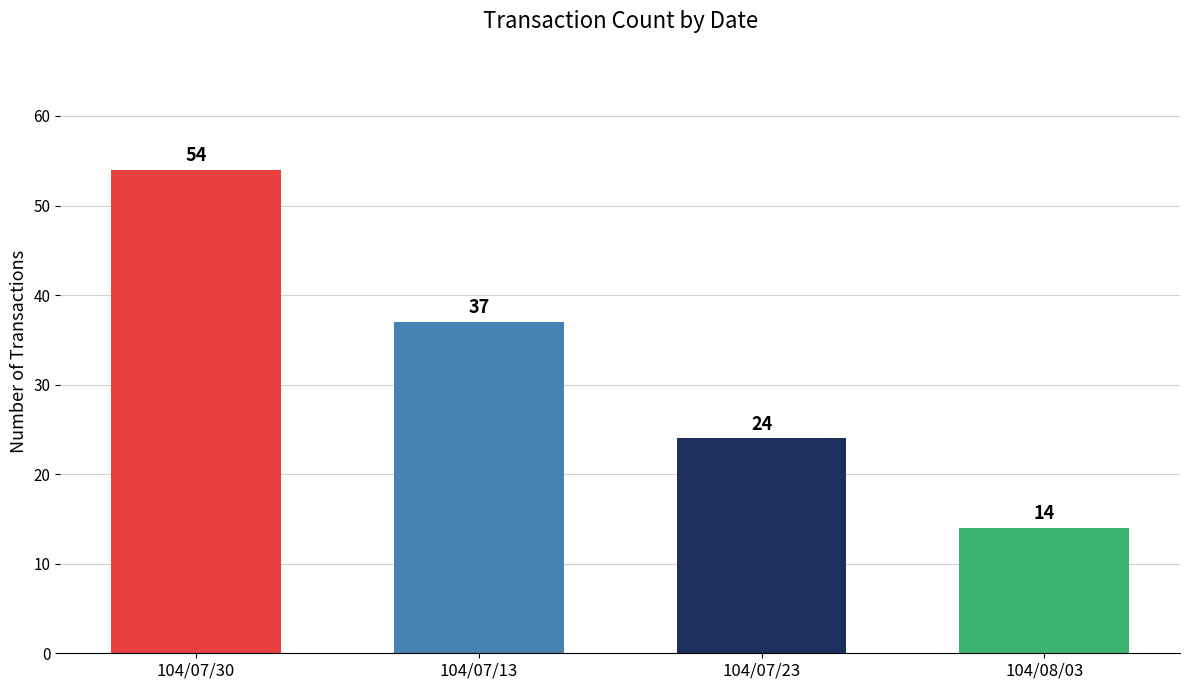

Which has a higher value, 104/08/03 or 104/07/23?

104/07/23